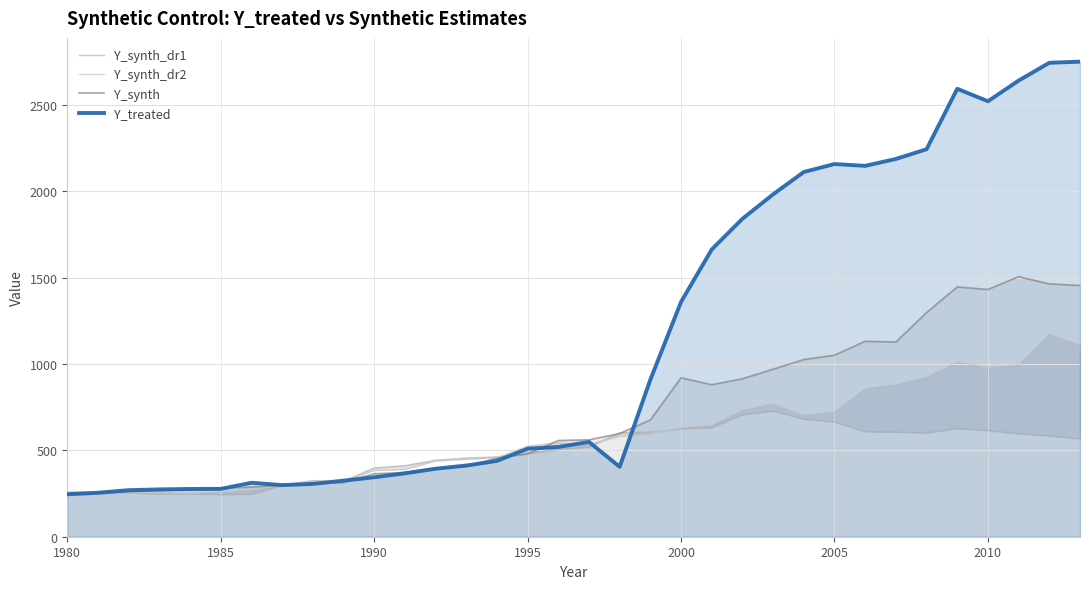

What is the highest value of the Y_treated series?

2749.3